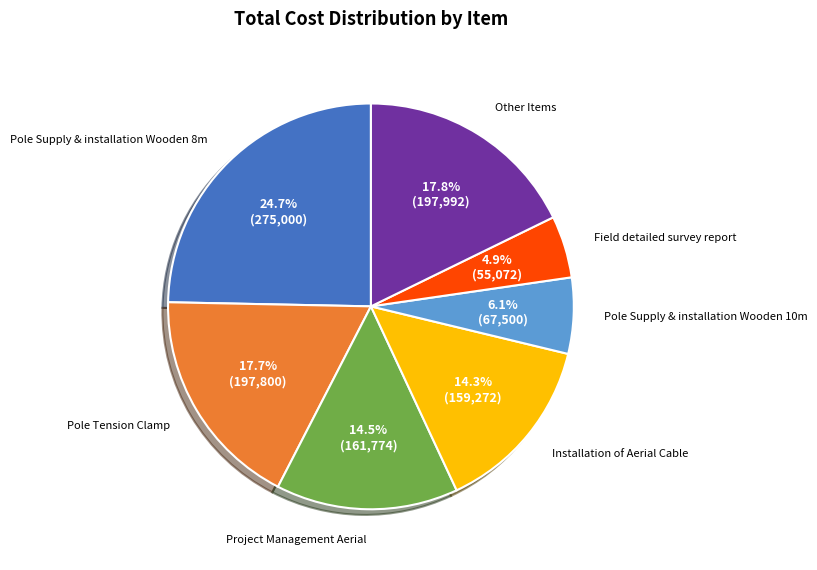

Does any single category account for the majority?

No